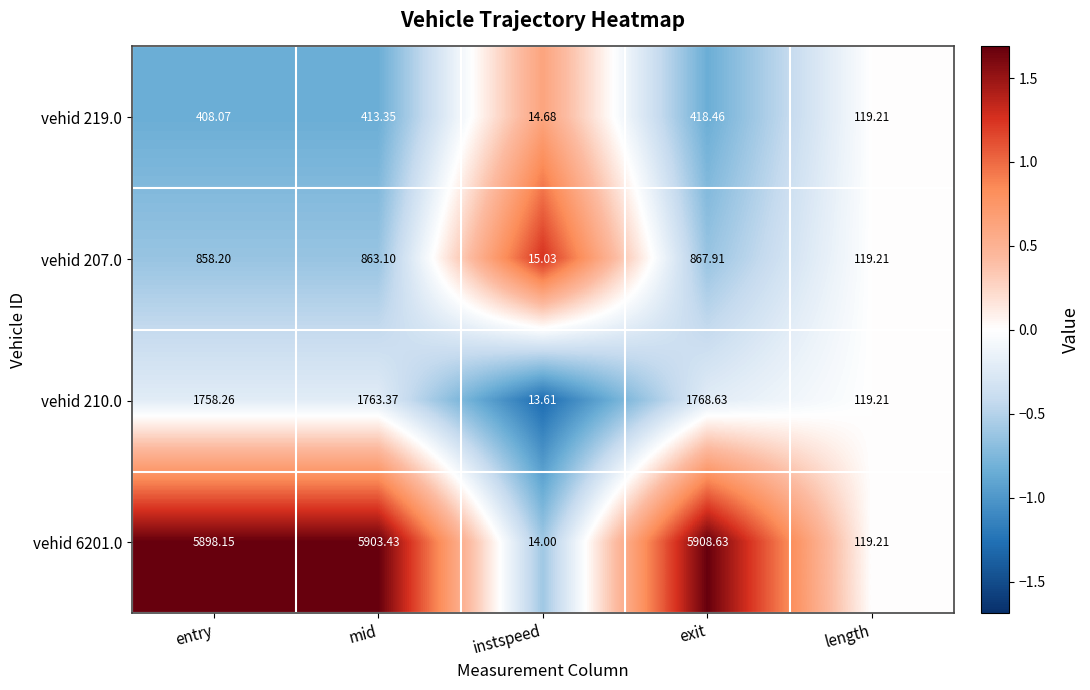

Which category has the lowest value across all series?

instspeed